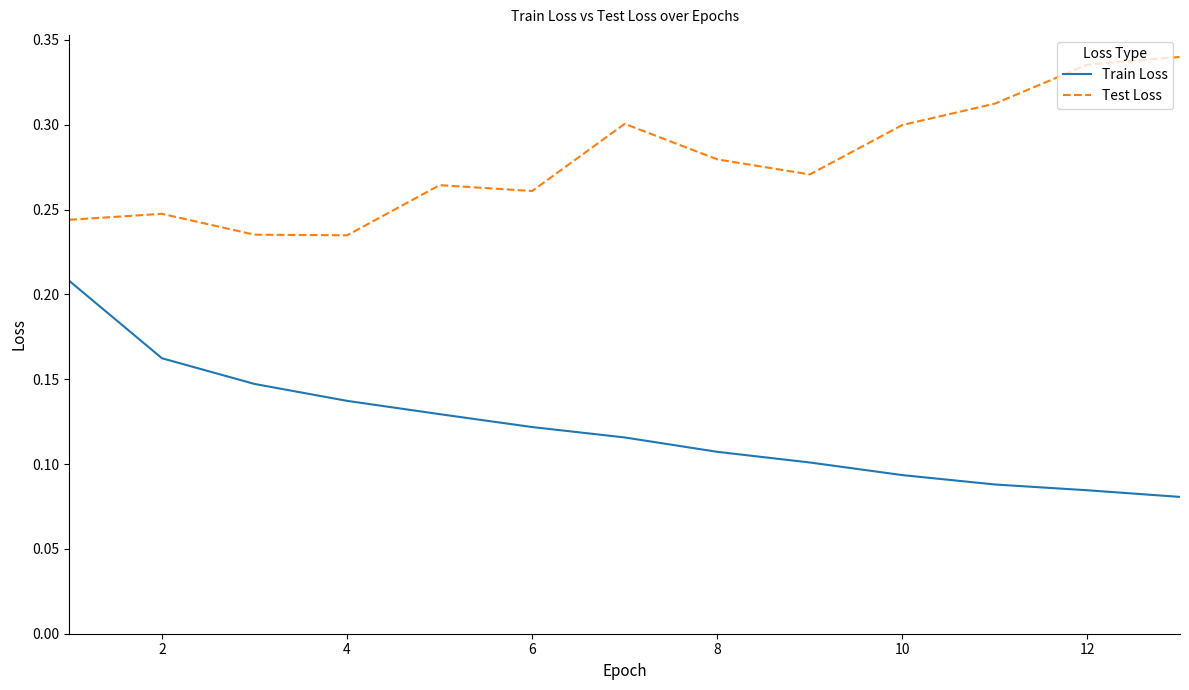

Count the Test Loss values in the range 0 to 1.

13